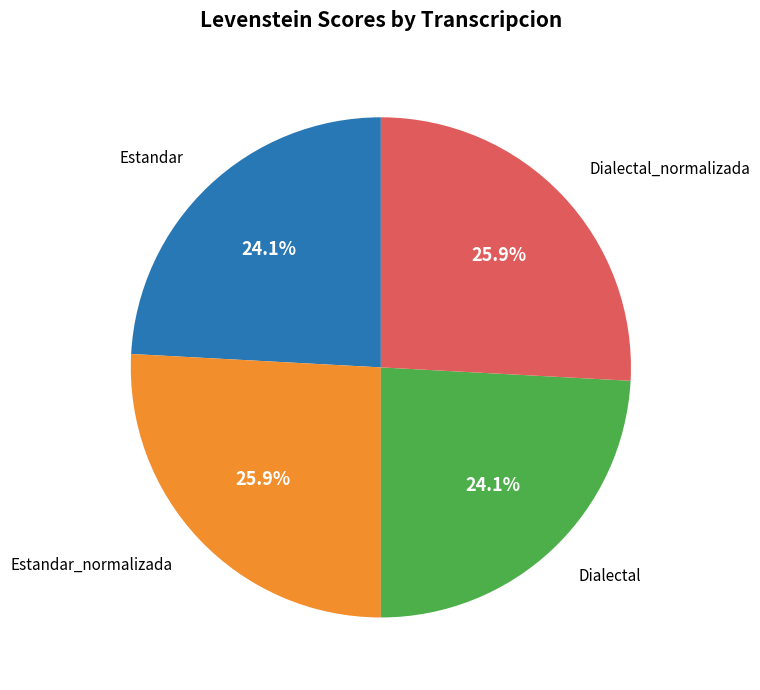

What is the ratio of the value at Dialectal_normalizada to the value at Estandar?

1.1